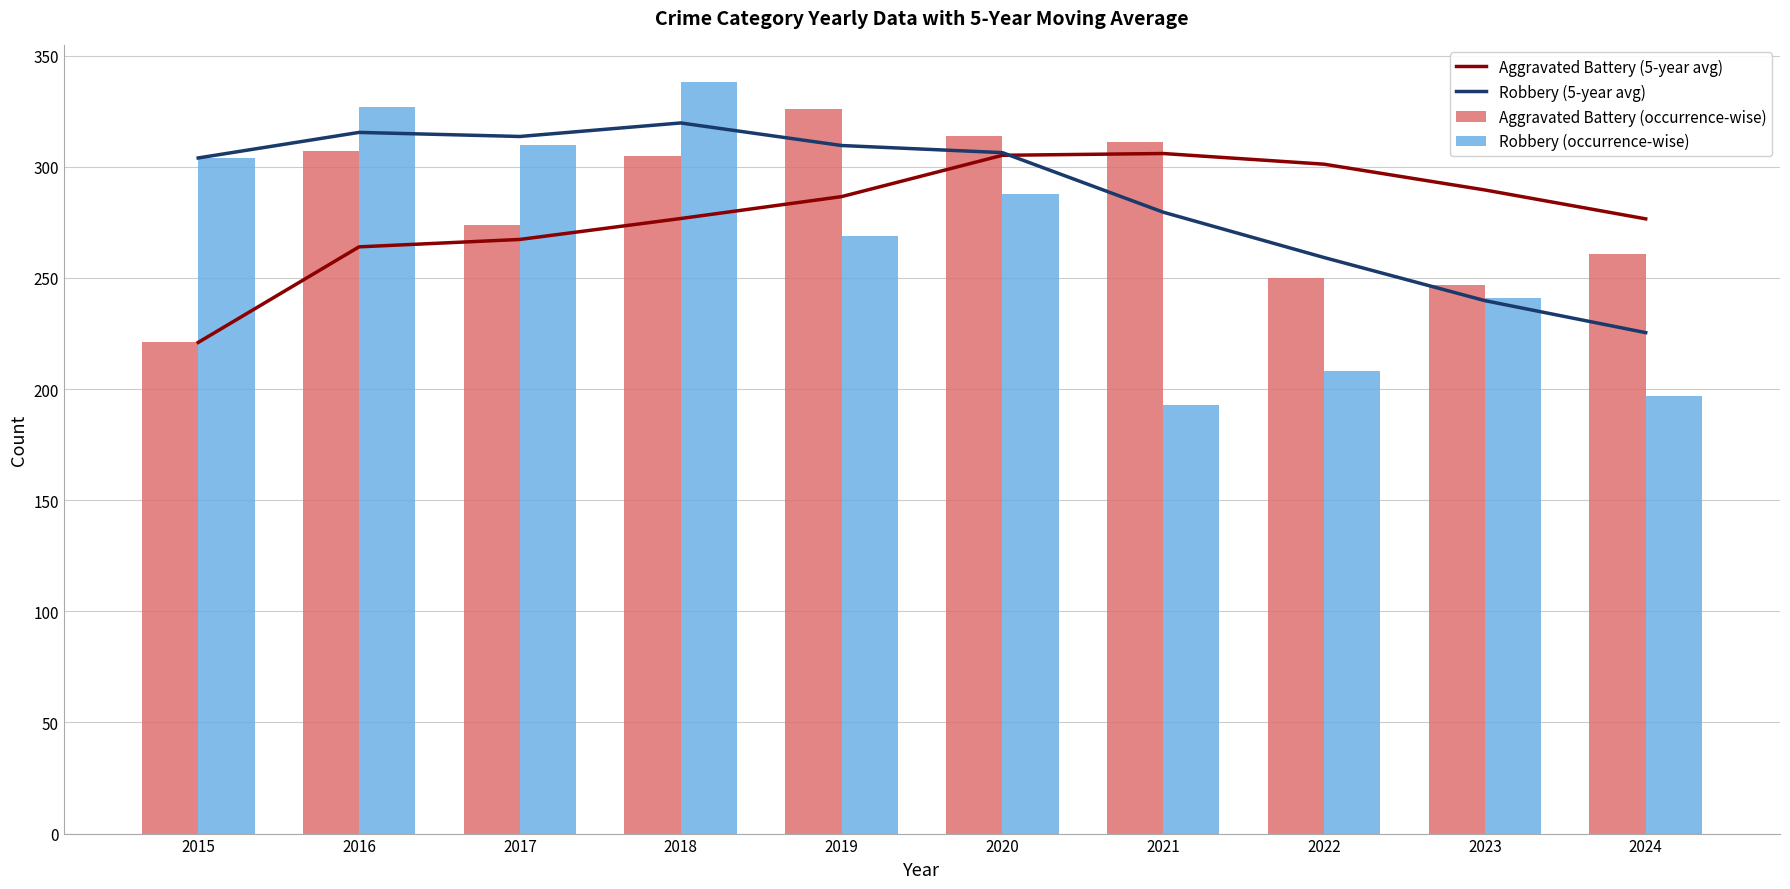

Which series has the largest total across all categories?

Robbery (5-year avg)